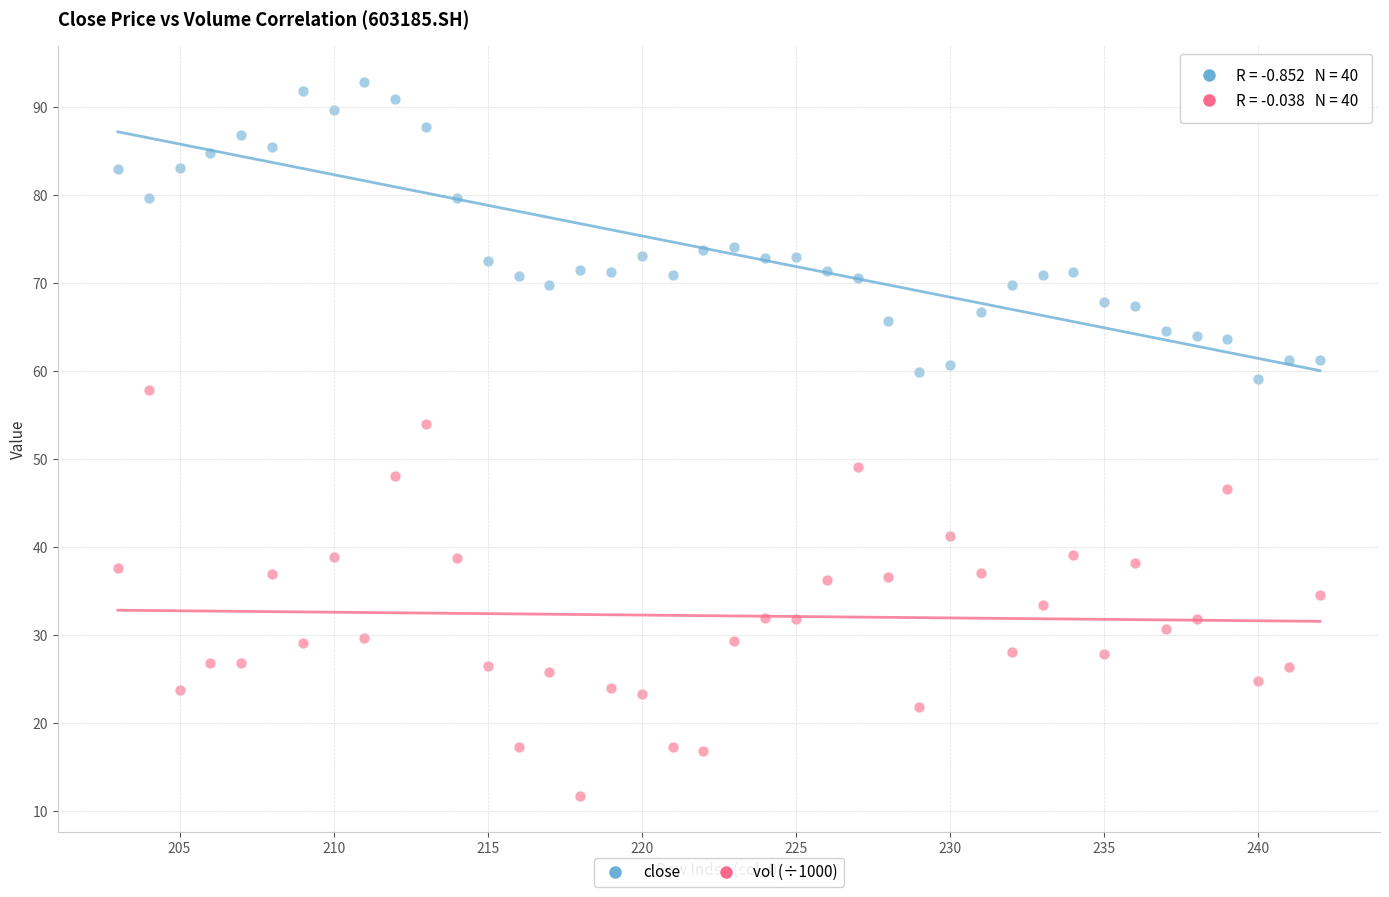

Which series reaches the minimum Y coordinate?

vol (÷1000)